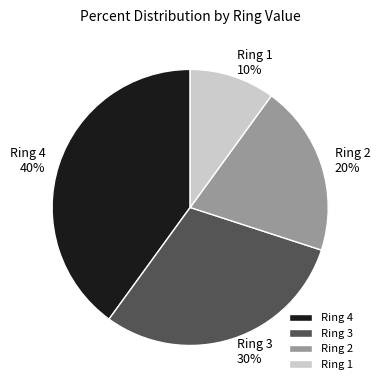

True or false: Ring 2 accounts for 34% of the total.

False